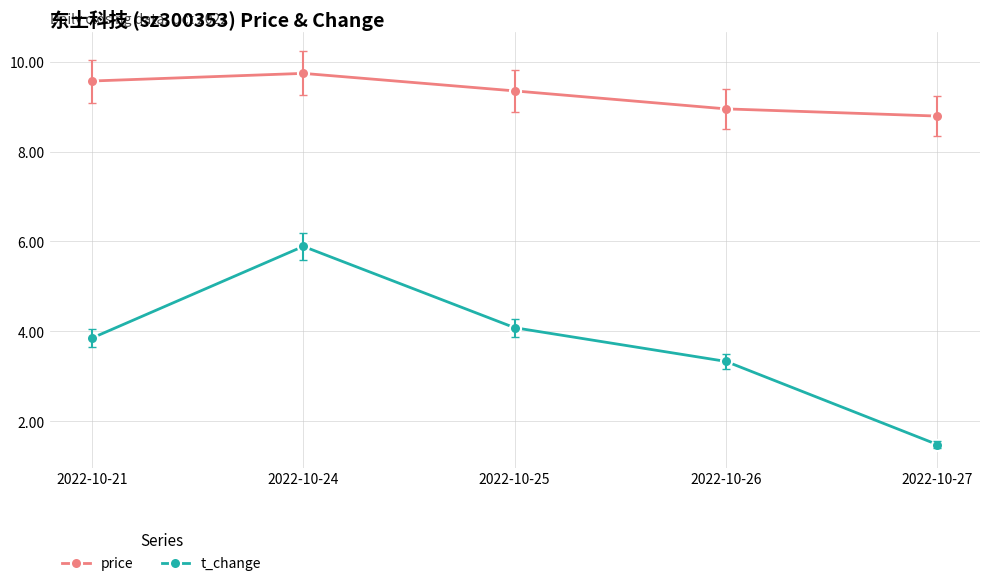

What is the value of the price point at the 2nd from the left?

9.7